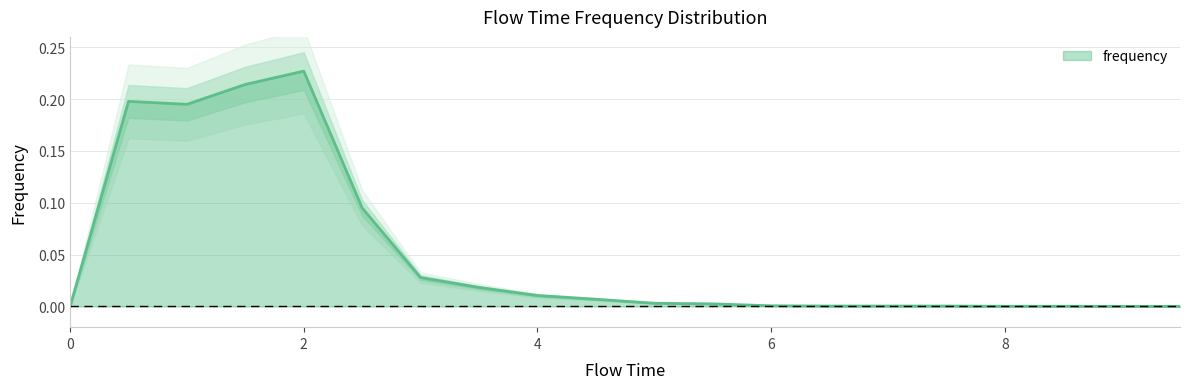

How many lines are shown in the chart?

1